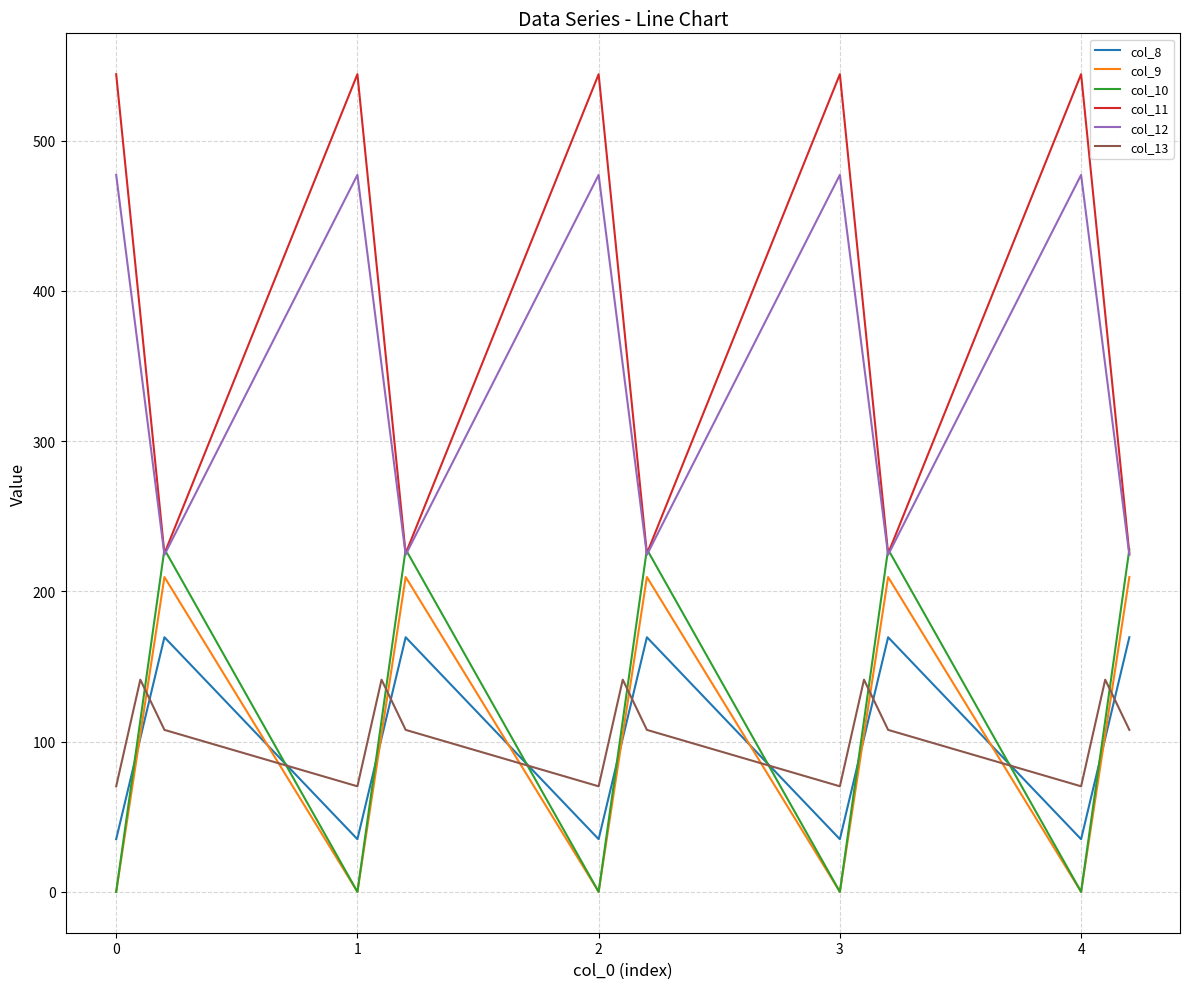

What is the maximum value shown in the chart?

544.3